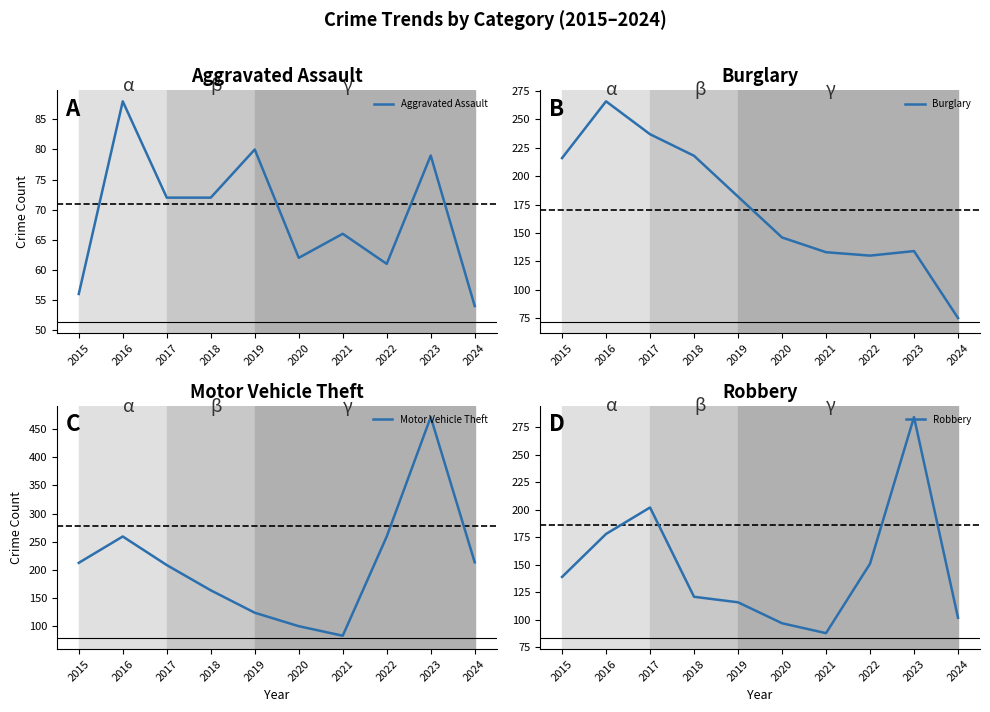

What is the lowest value of the Burglary series?

75